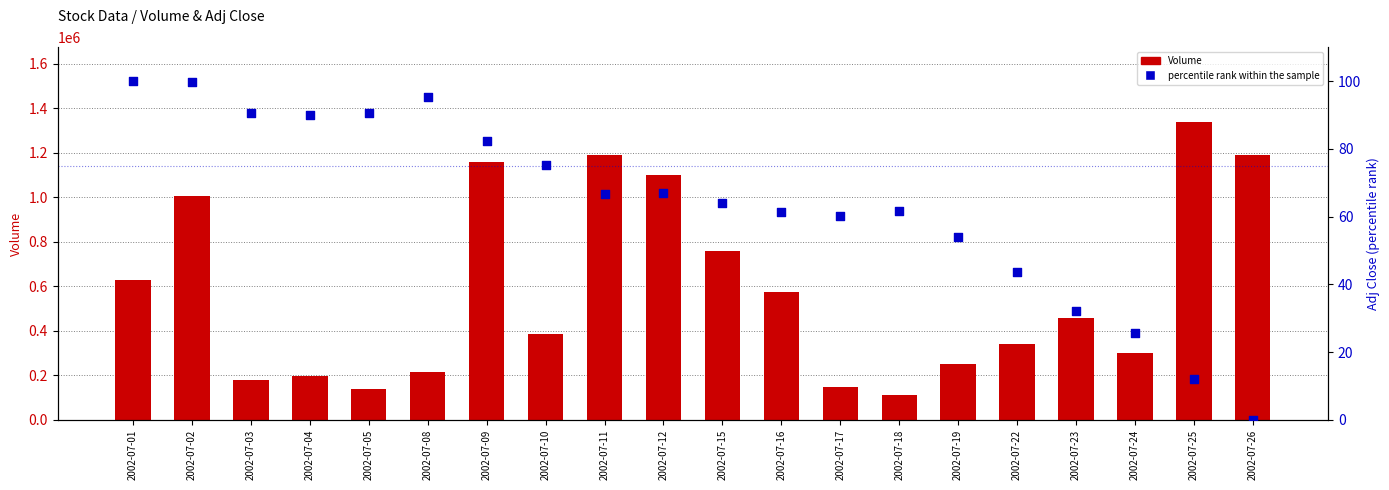

Is the value of Volume at 2002-07-08 greater than the value of Adj Close percentile rank at 2002-07-11?

Yes